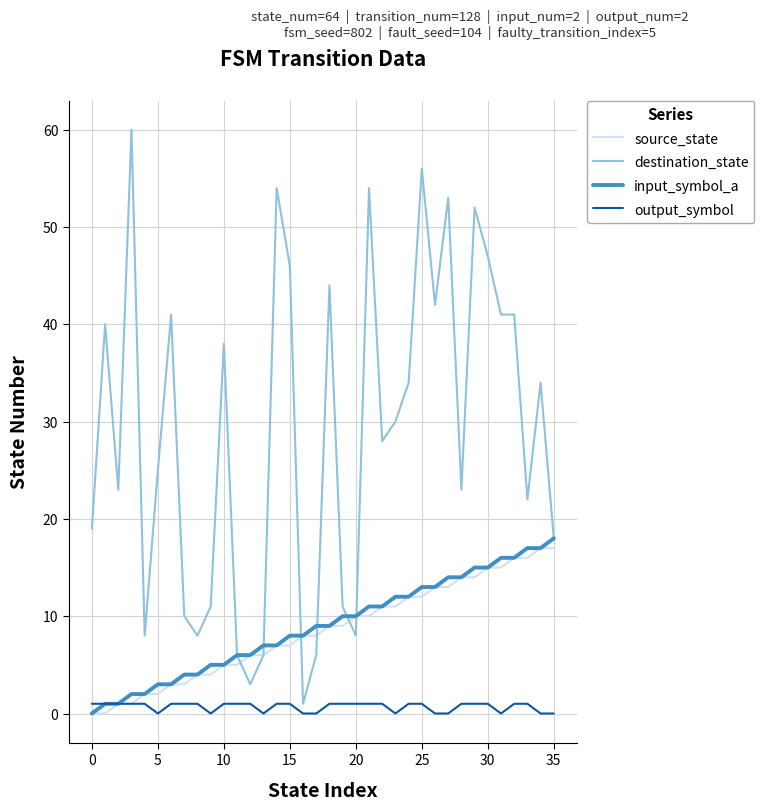

How many values in the destination_state series are below 30?

18